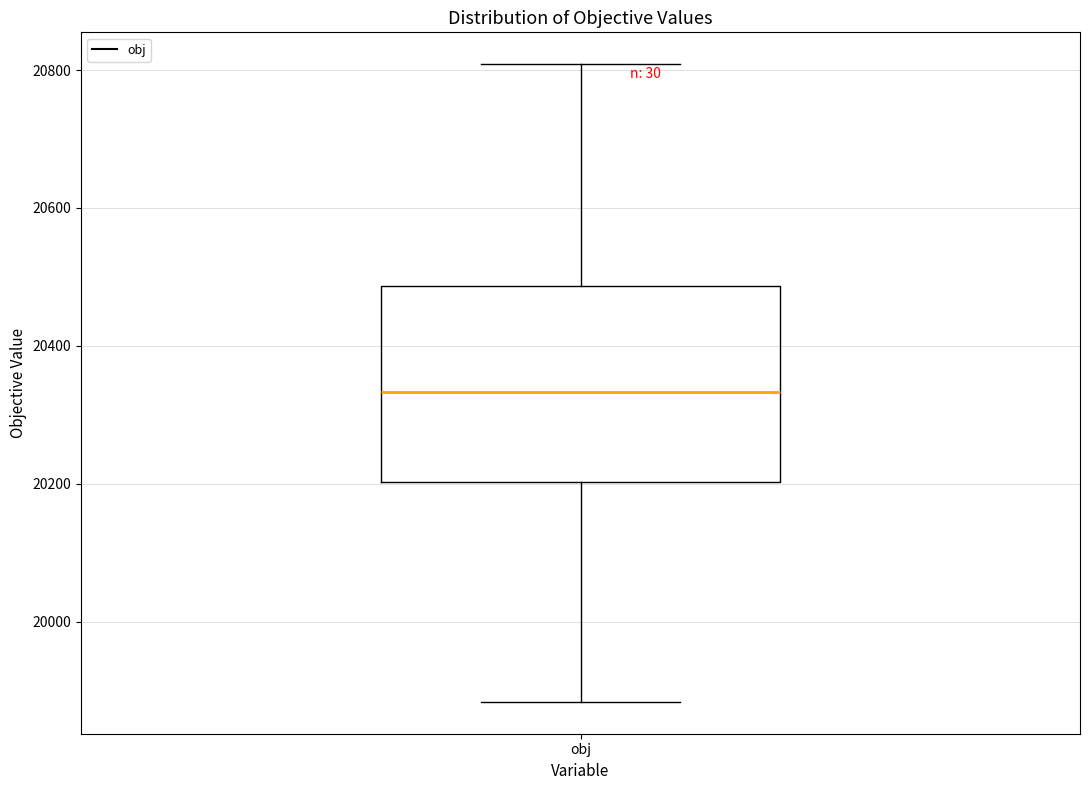

Where does the upper whisker of the box for obj end on the y-axis? The values are not printed on the chart, so give them approximately, as read against the axis.

20800